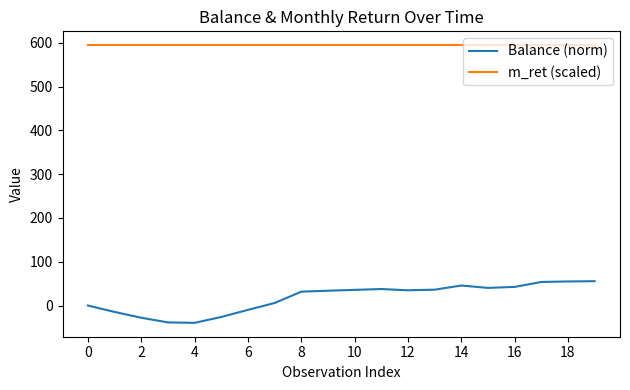

What is the highest value of the Balance (norm) series?

55.6